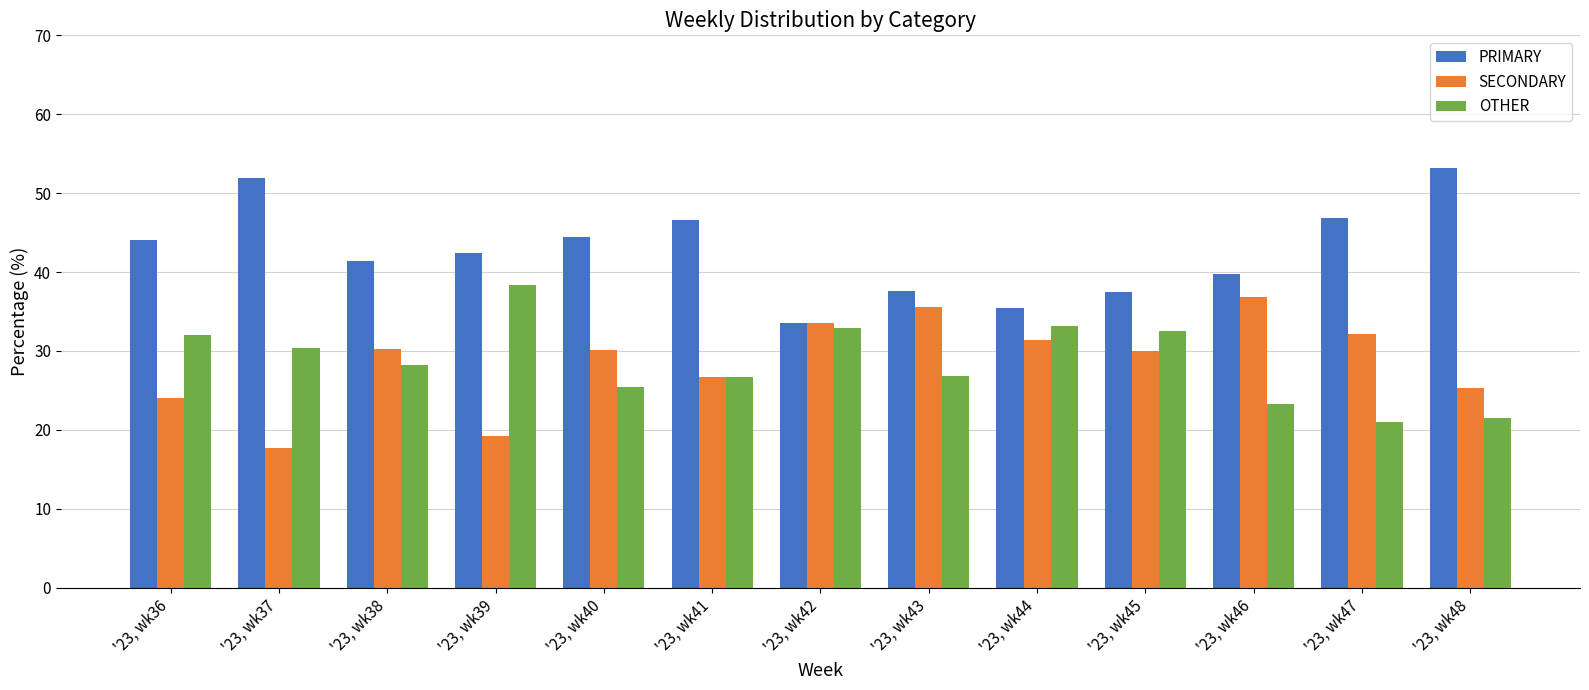

What is the difference between the maximum and second lowest values in the PRIMARY series?

17.7